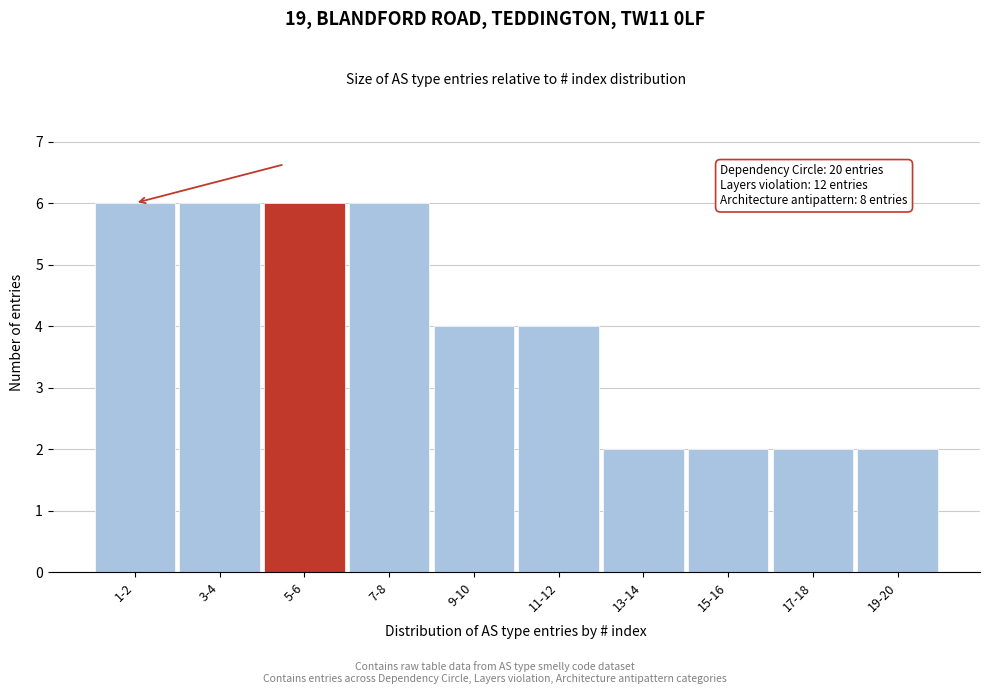

Reading left to right, what are all the values shown in this chart?

6	6	6	6	4	4	2	2	2	2